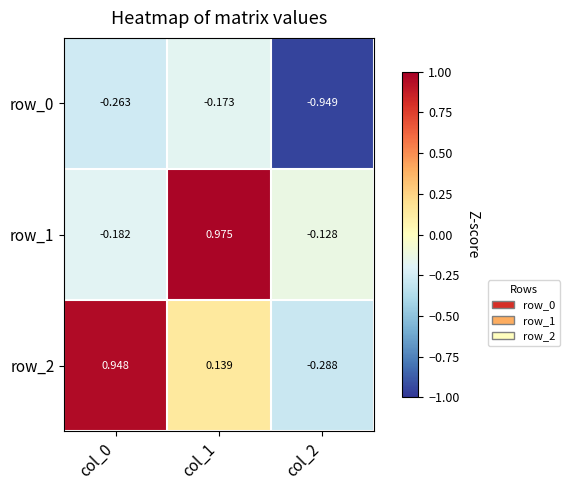

Is the value of row_0 at col_1 greater than the value of row_2 at col_0?

No